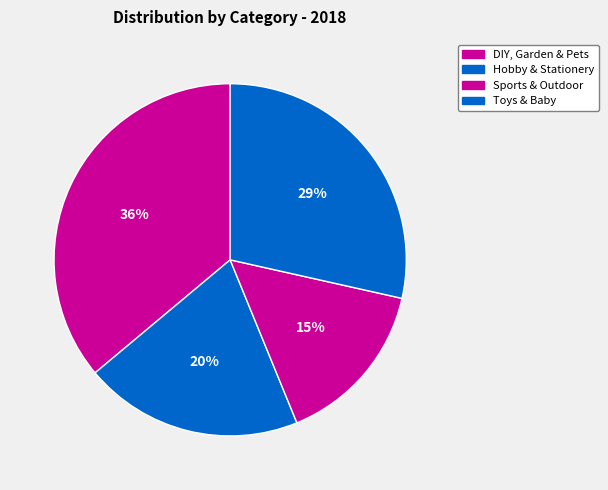

Do DIY, Garden & Pets and Toys & Baby together represent more than half of the pie?

Yes